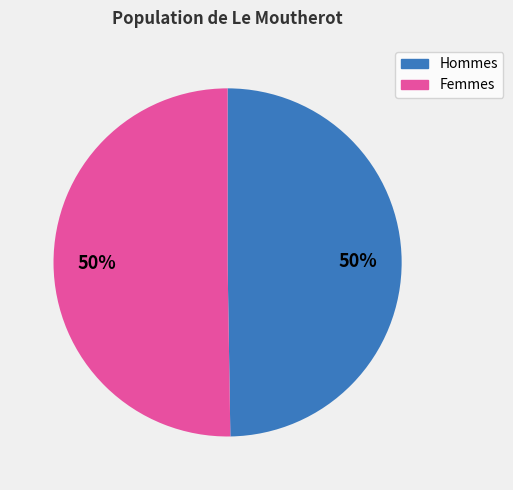

How many segments does this pie chart have?

2